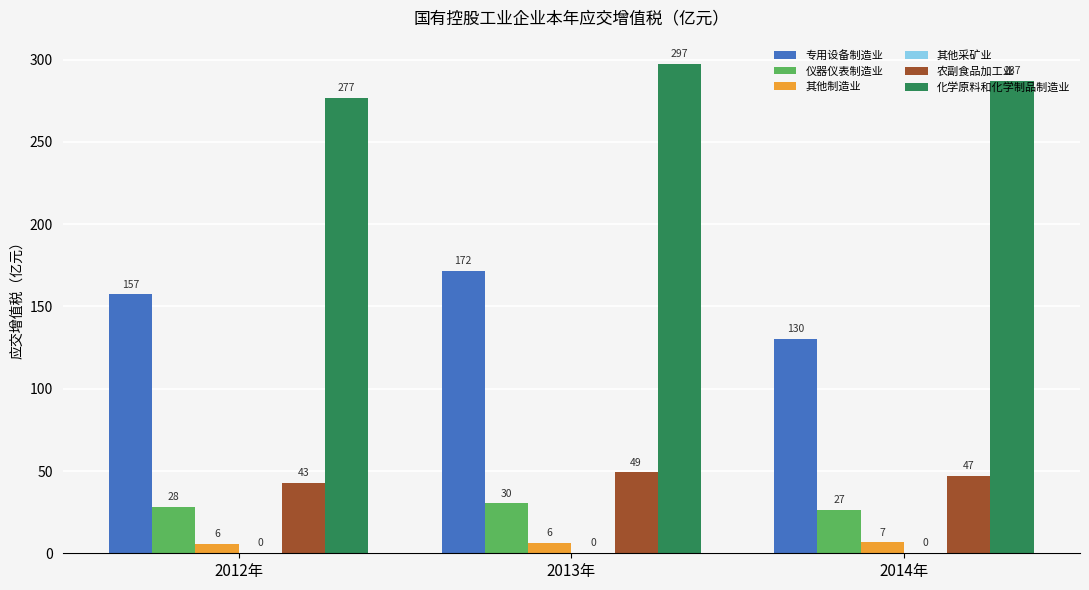

How many distinct data groups are displayed?

6